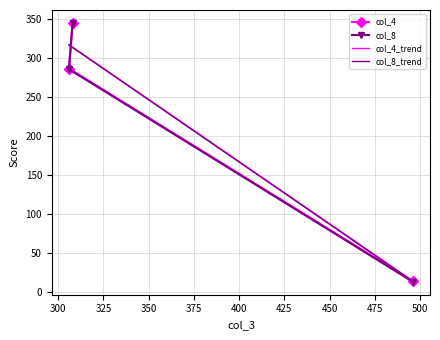

Which series has the widest spread of values?

col_8